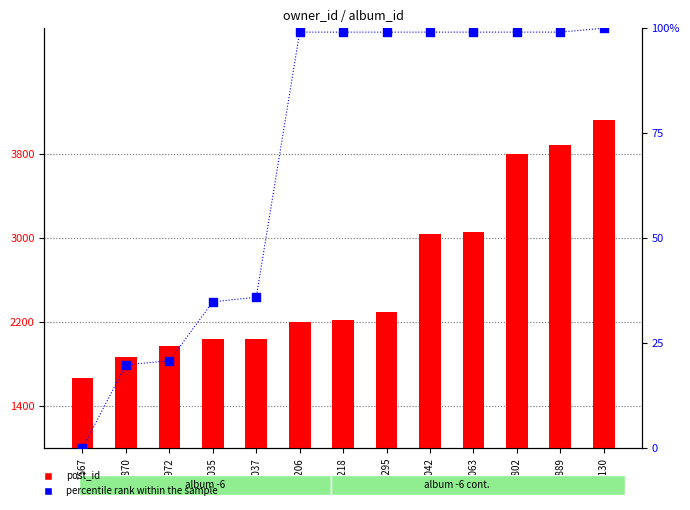

Which series has the widest spread of Y values?

post_id